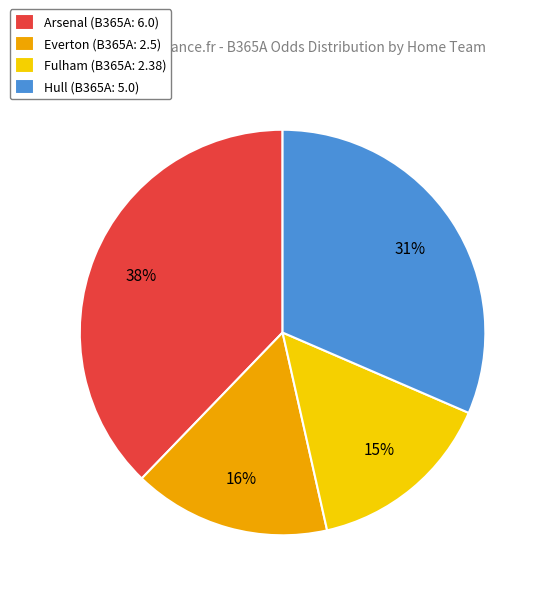

To the nearest percent, what is the difference between the largest and smallest slice percentages?

23%